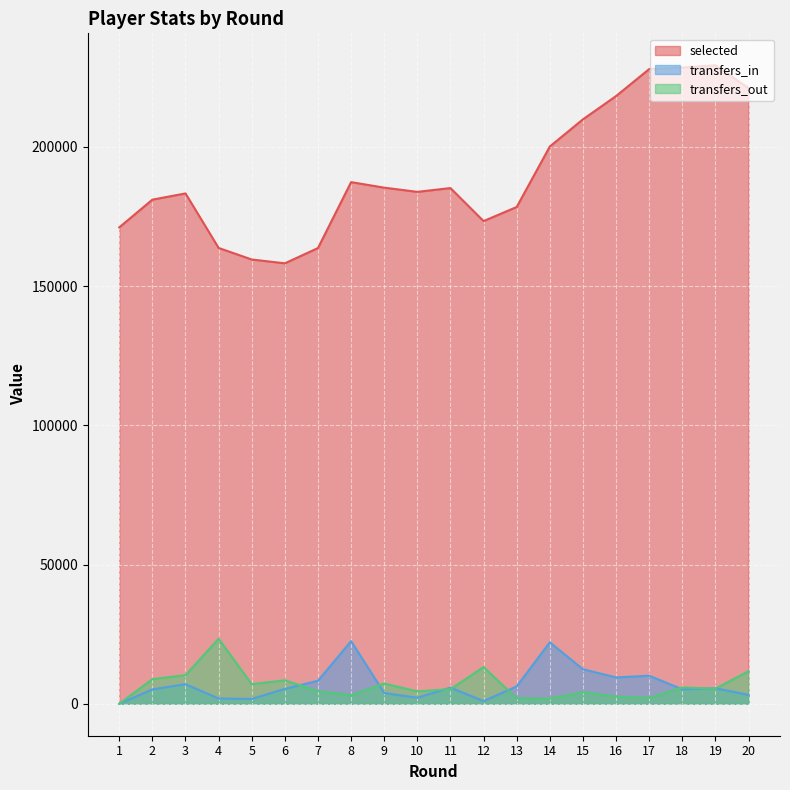

Rank the categories by selected value from lowest to highest.

6, 5, 7, 4, 1, 12, 13, 2, 3, 10, 11, 9, 8, 14, 15, 16, 20, 17, 18, 19